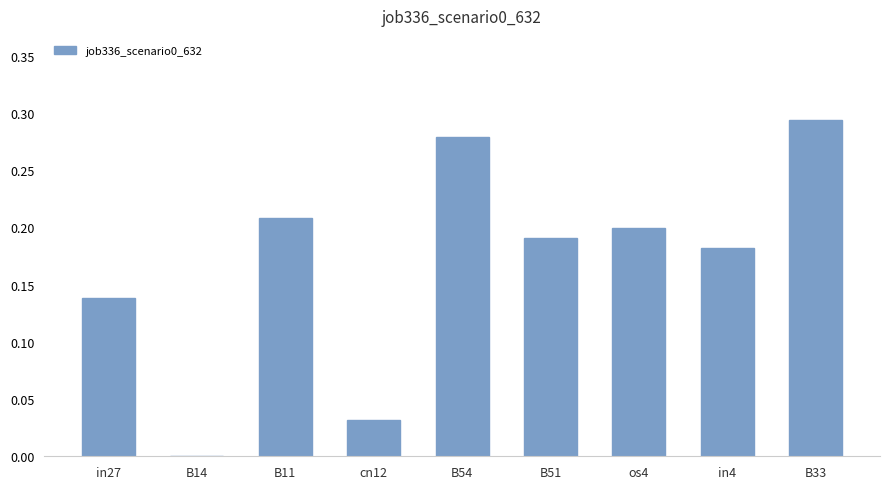

Between B54 and B11, which is larger?

B54